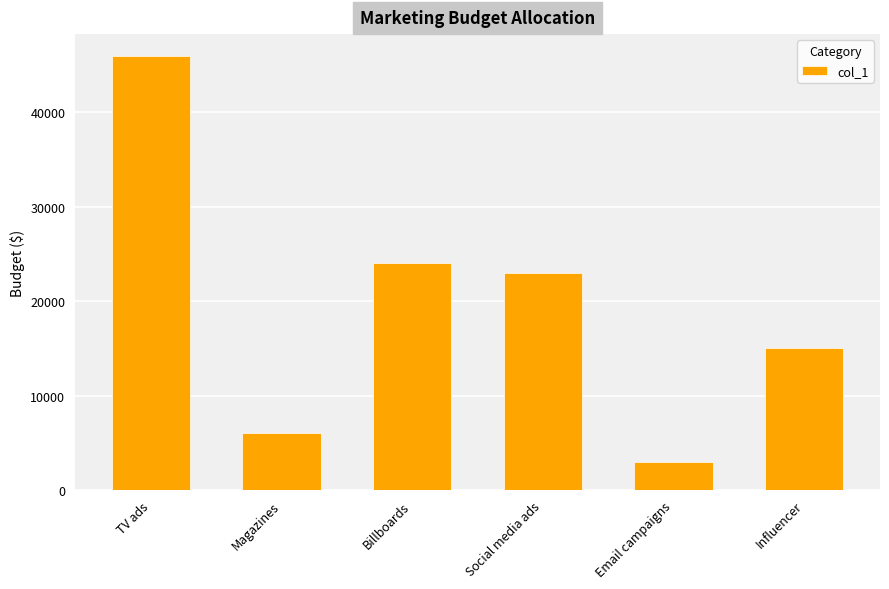

What is the change in value from Billboards to Social media ads?

-1000